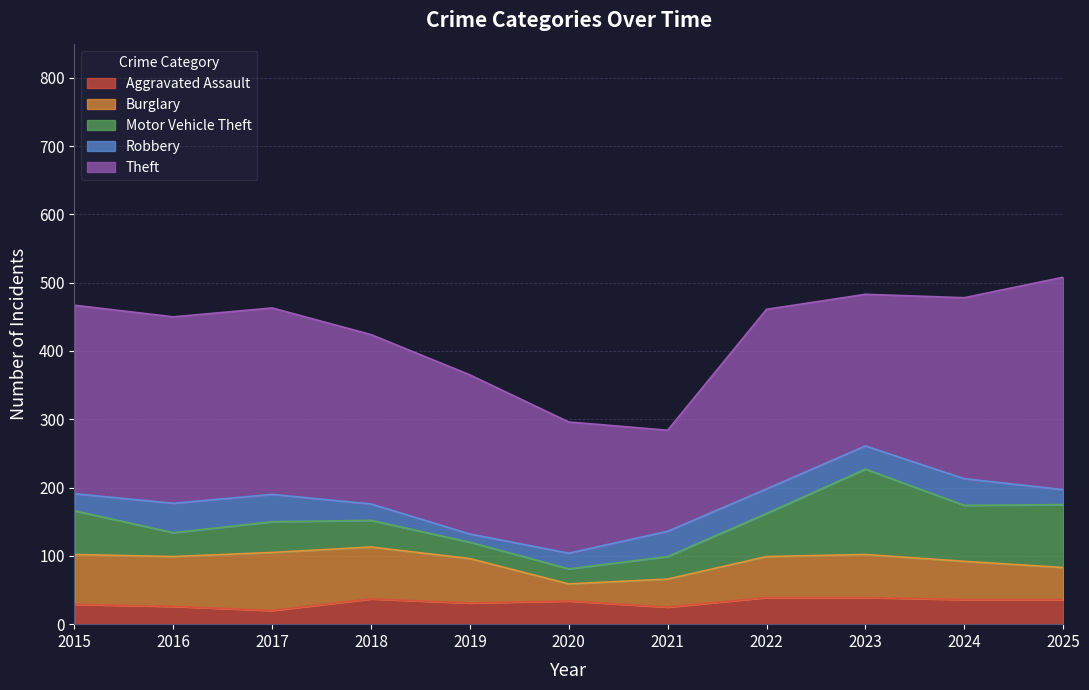

Which category has the highest value in the Robbery series?

2016